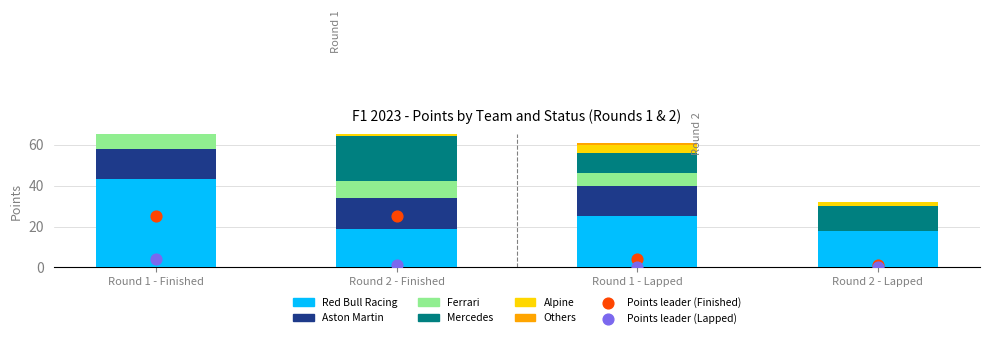

At which category is the sum across all series the highest?

Round 1 - Finished